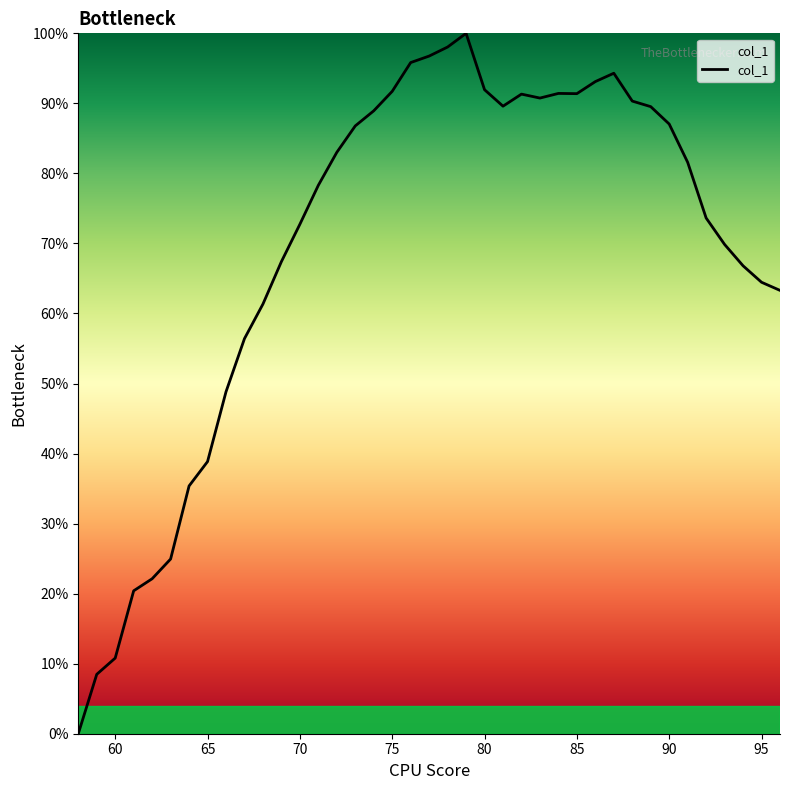

What is the greatest value displayed?

100.0